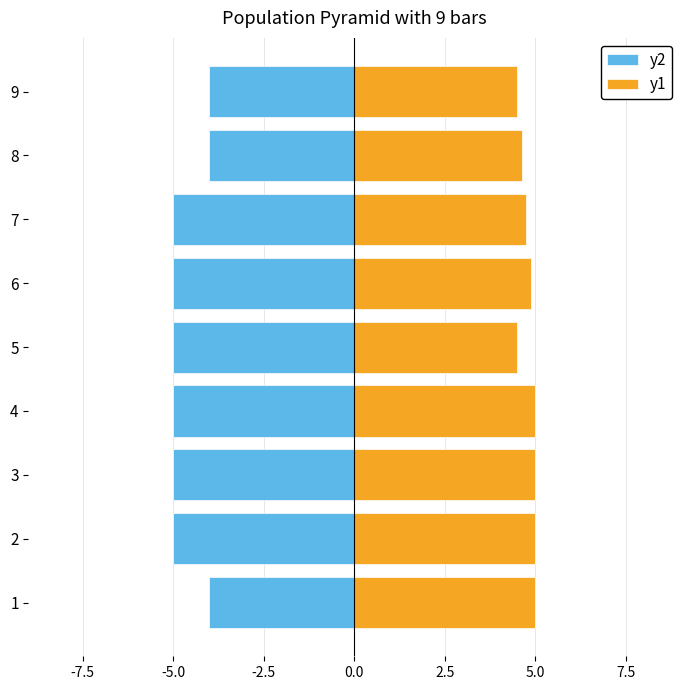

Reading left to right, extract all data points from this chart.

y2: -4.0	-5.0	-5.0	-5.0	-5.0	-5.0	-5.0	-4.0	-4.0
y1: 5.0	5.0	5.0	5.0	4.5	4.9	4.8	4.6	4.5